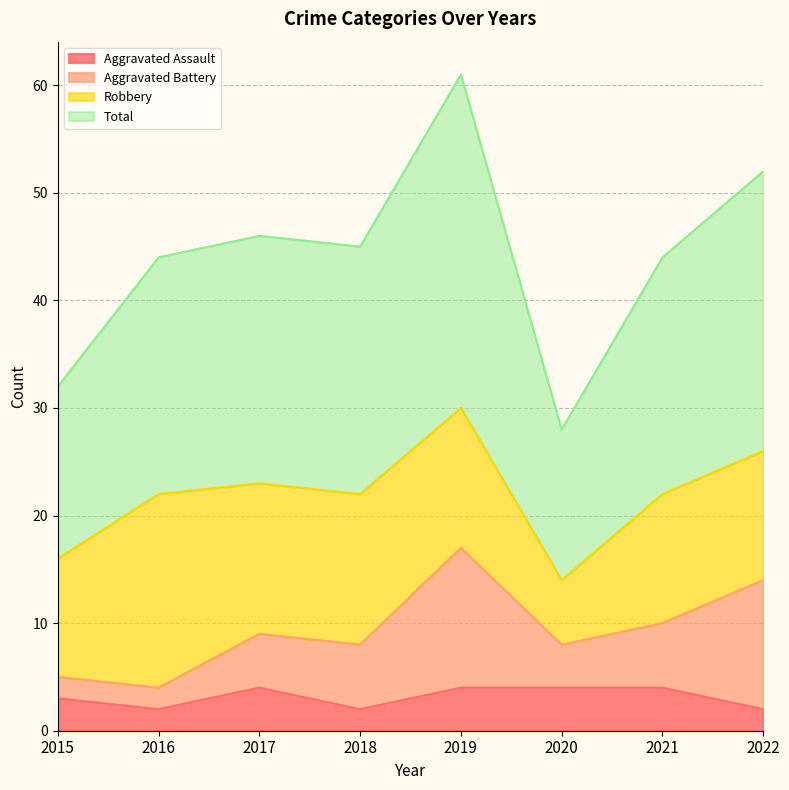

Where is Total nearest to the value 44?

2016